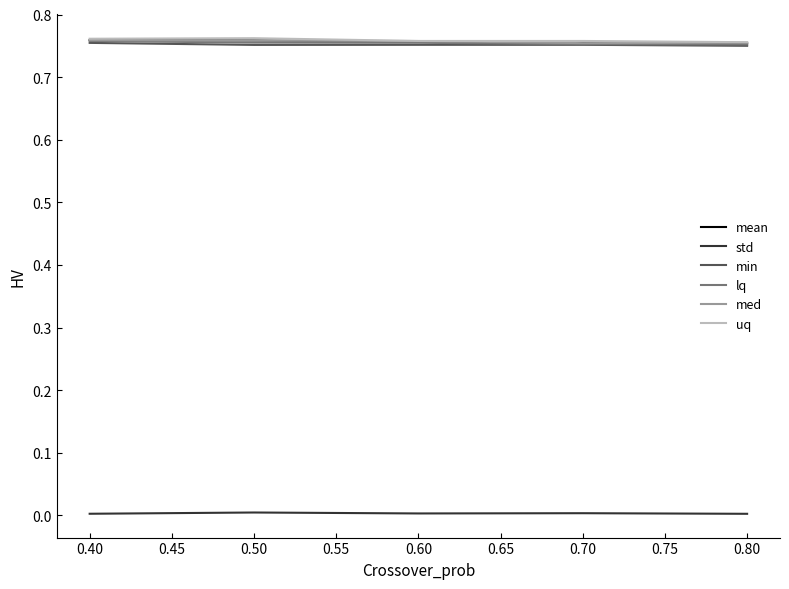

The value of med at 0.40 is 1.3. True or false?

False